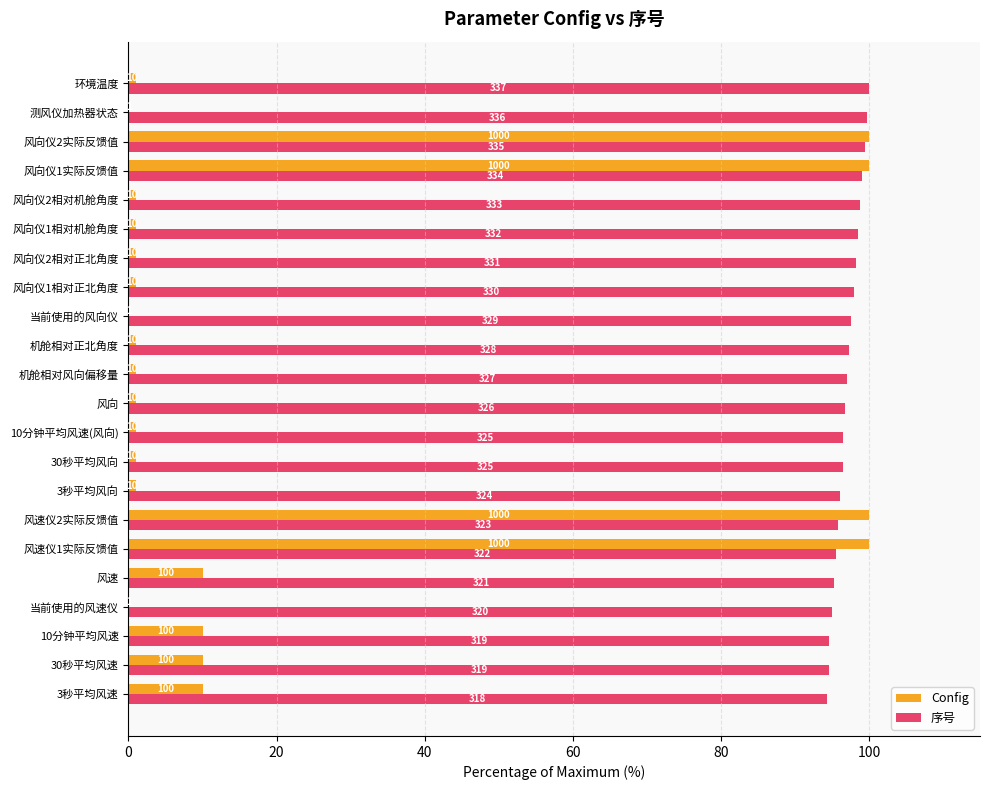

What are all the series names shown in the legend?

Config, 序号